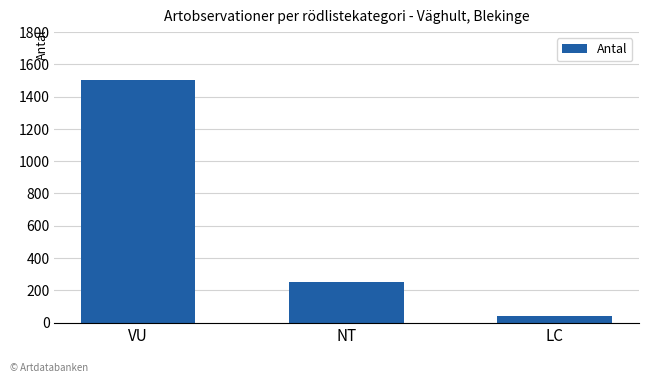

What position from the right is NT?

2